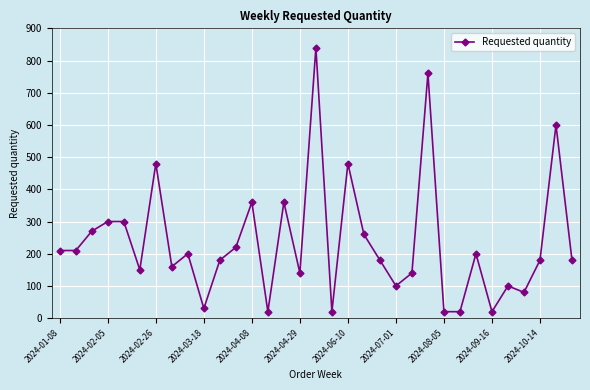

True or false: there are more than 0 points higher than both neighbors.

True